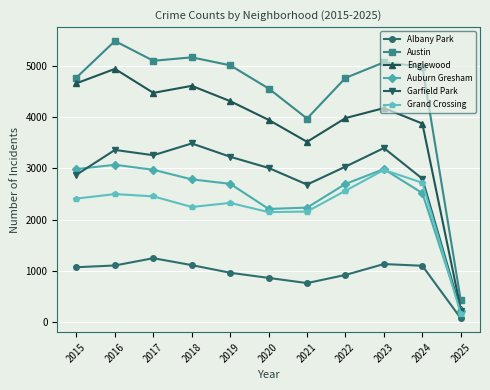

How many lines are shown in the chart?

6